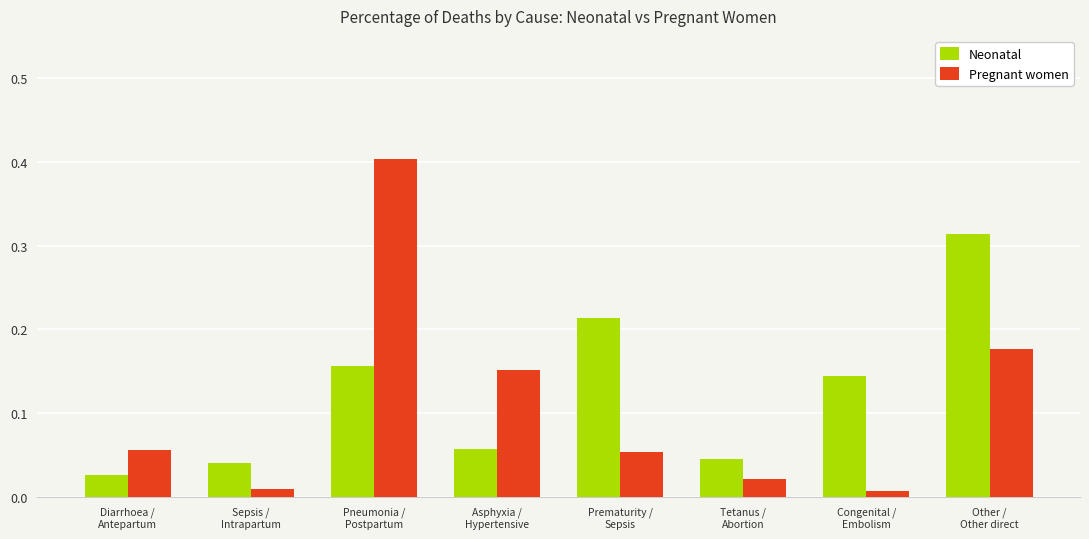

Rank the series by their maximum value, from highest to lowest.

Pregnant women, Neonatal